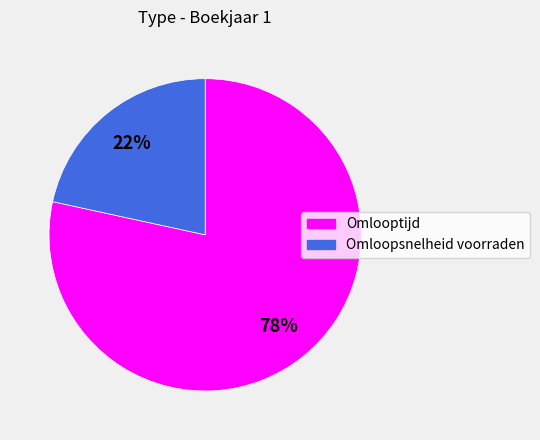

Count the number of slices in the pie.

2